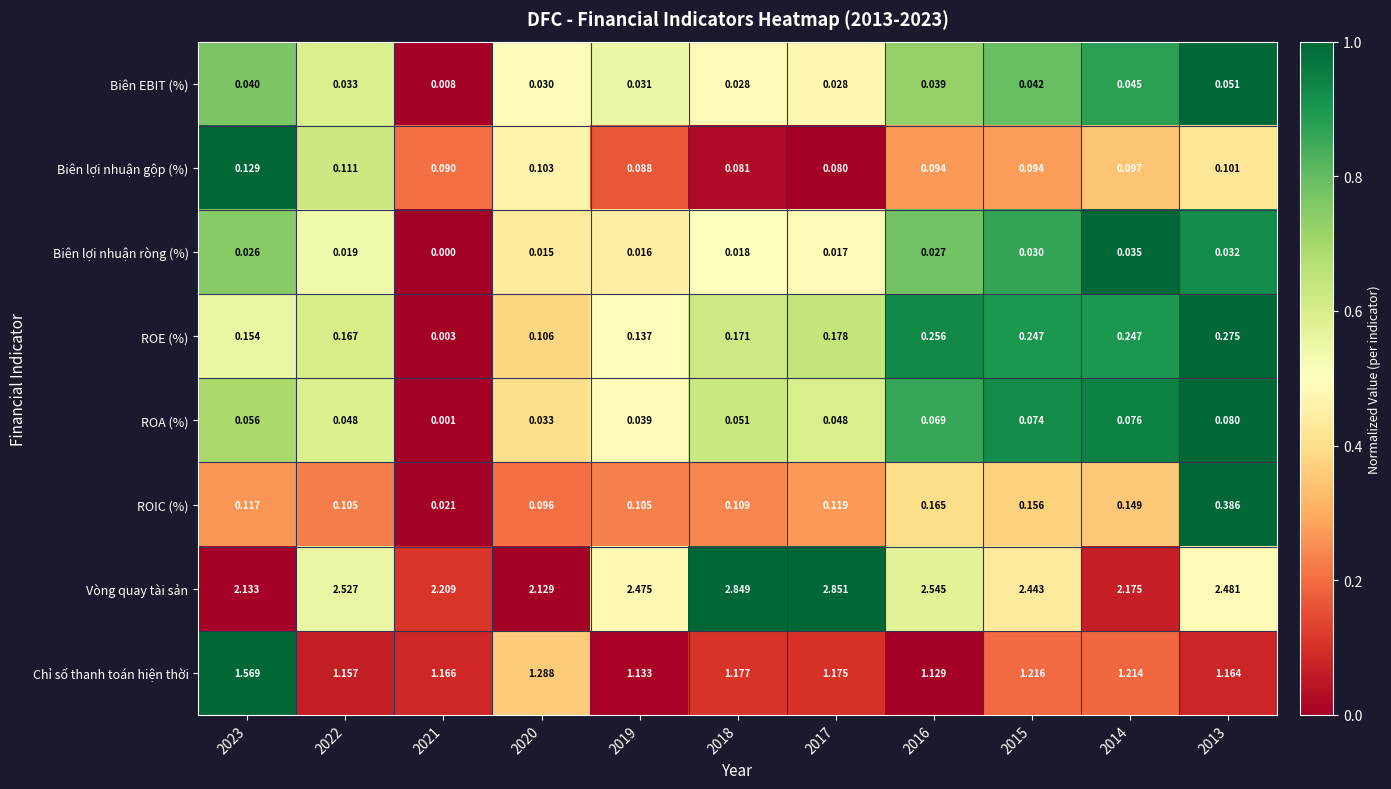

Which series has the largest total across all categories?

Vòng quay tài sản